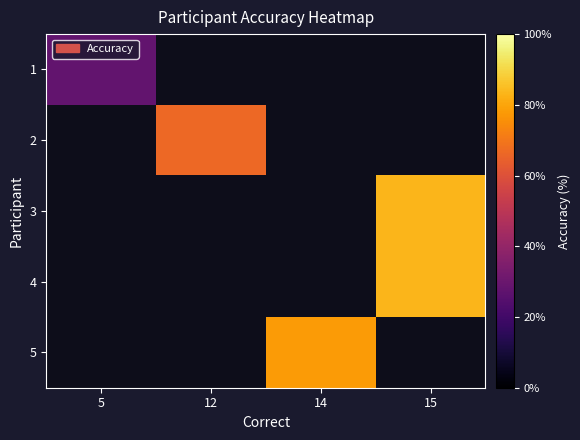

What is the greatest value displayed?

0.8